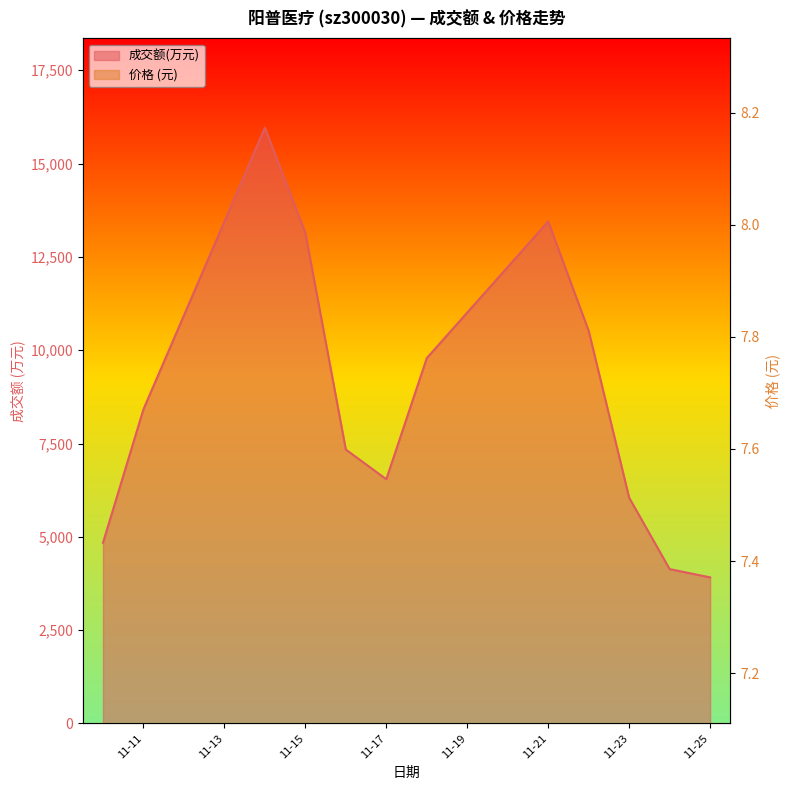

True or false: 价格 and 成交额(万元) intersect in this chart.

False